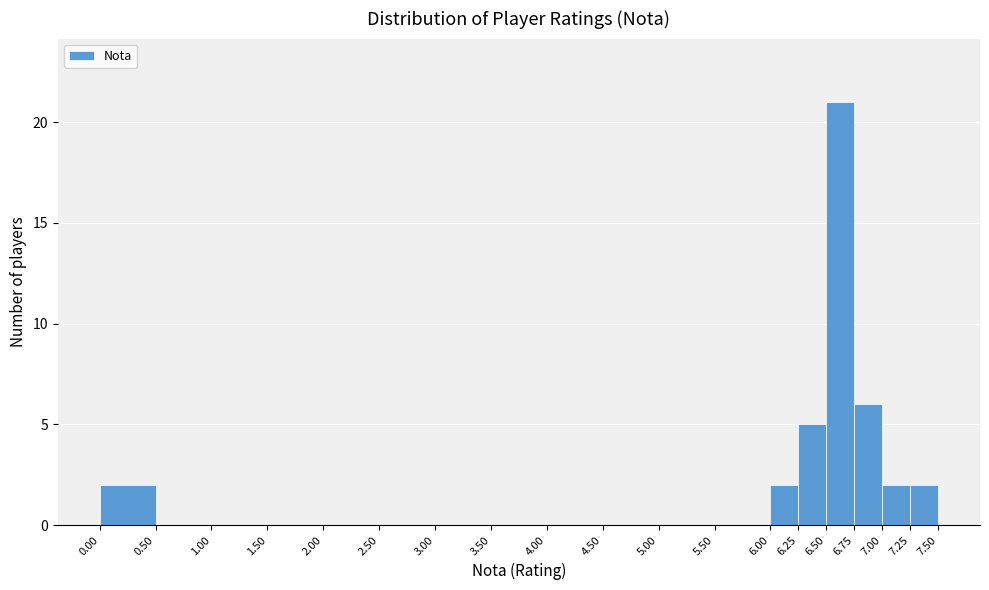

How tall is the bar that spans 7.00 to 7.25 on the x-axis? The values are not printed on the chart, so give them approximately, as read against the axis.

2